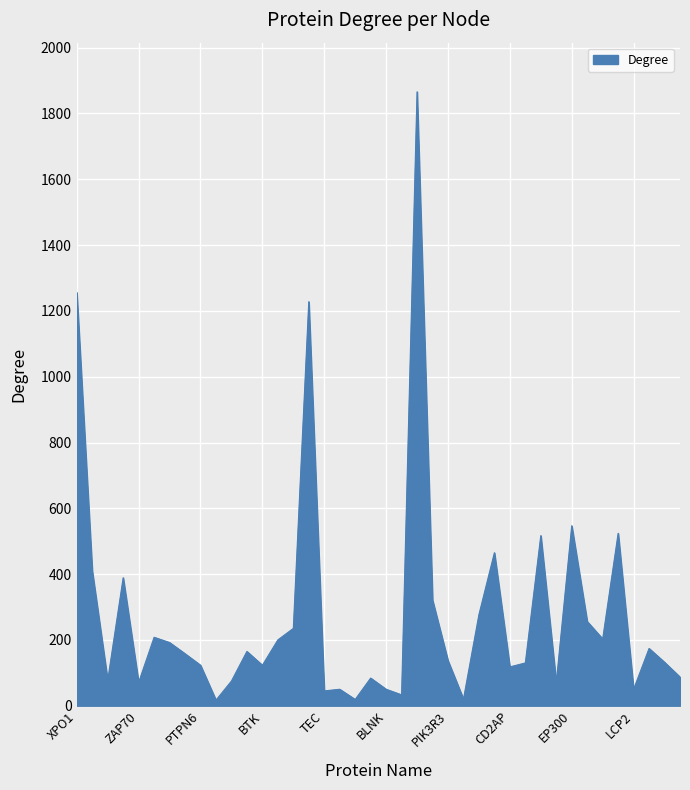

What is the greatest value displayed?

1866